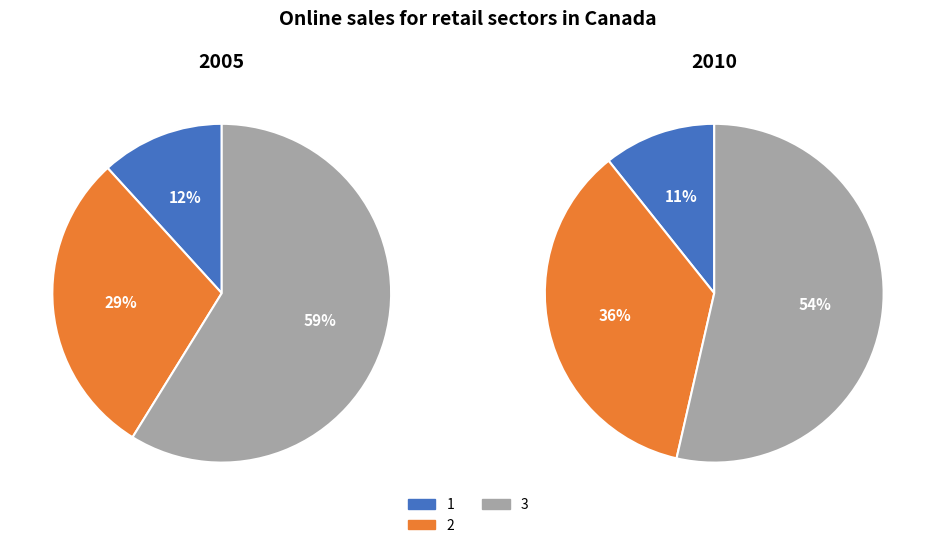

Which slice is the largest?

3